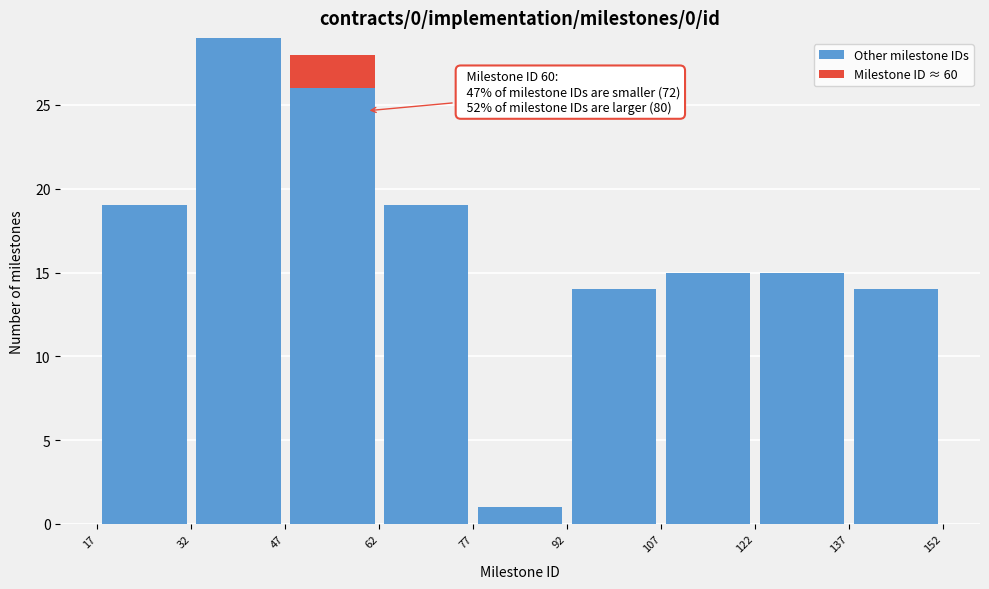

Which range on the x-axis has the tallest stacked bar (by total height)?

32 to 47